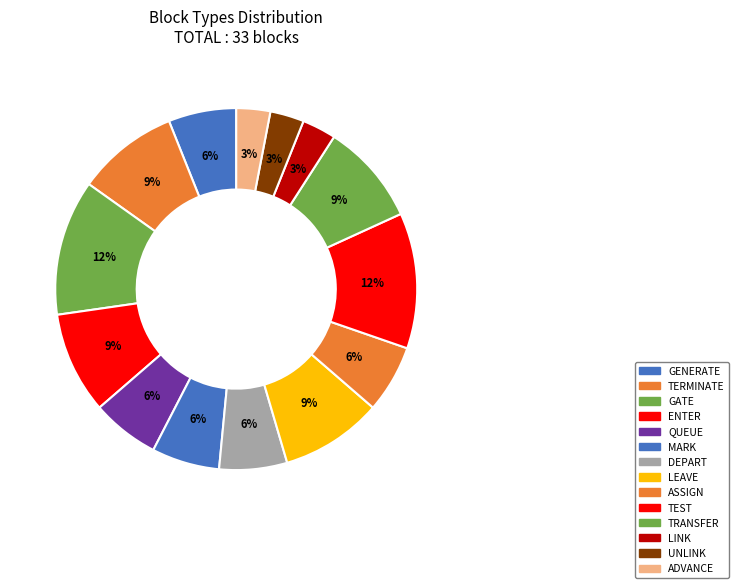

How many slices are in this pie chart?

14